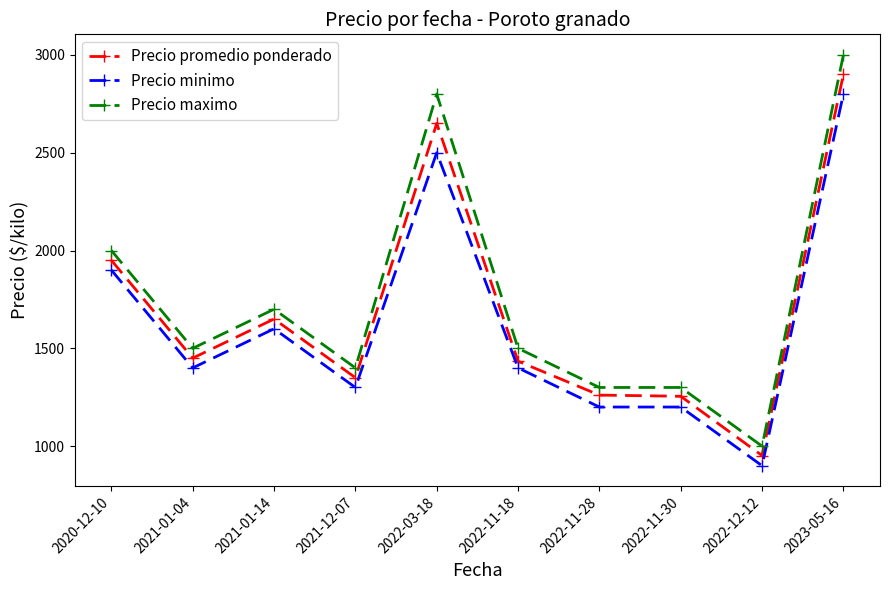

What is the label of the 1st point from the left?

2020-12-10